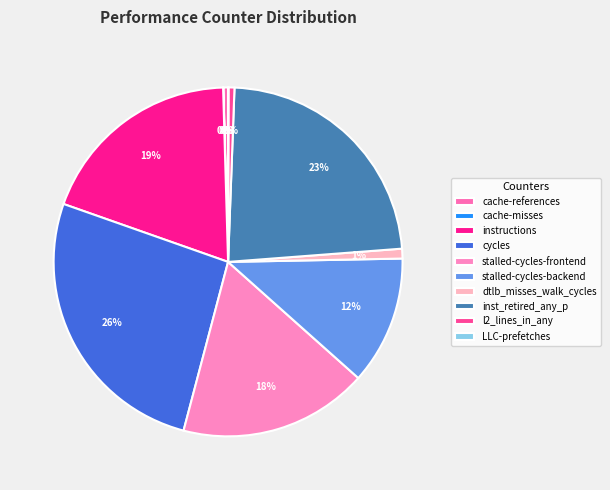

Does any single category account for the majority?

No